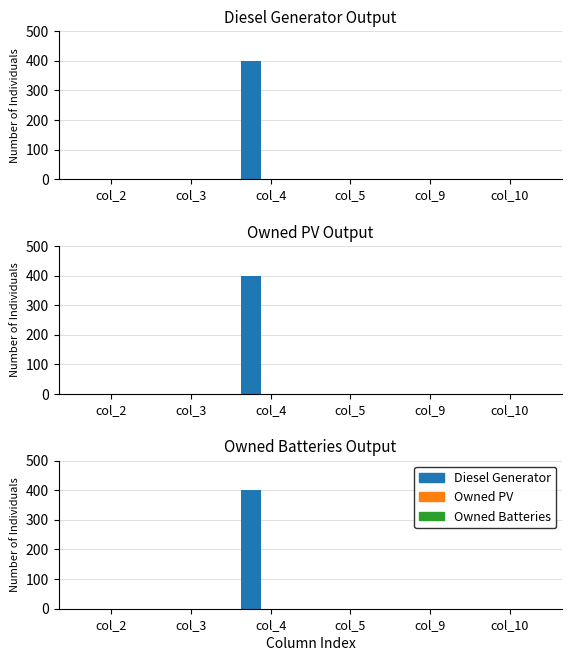

Reading right to left, list all the values displayed in this chart.

Diesel Generator: col_10=0	col_9=0	col_5=0	col_4=400	col_3=0	col_2=0
Owned PV: col_10=0	col_9=0	col_5=0	col_4=0	col_3=0	col_2=0
Owned Batteries: col_10=0	col_9=0	col_5=0	col_4=0	col_3=0	col_2=0